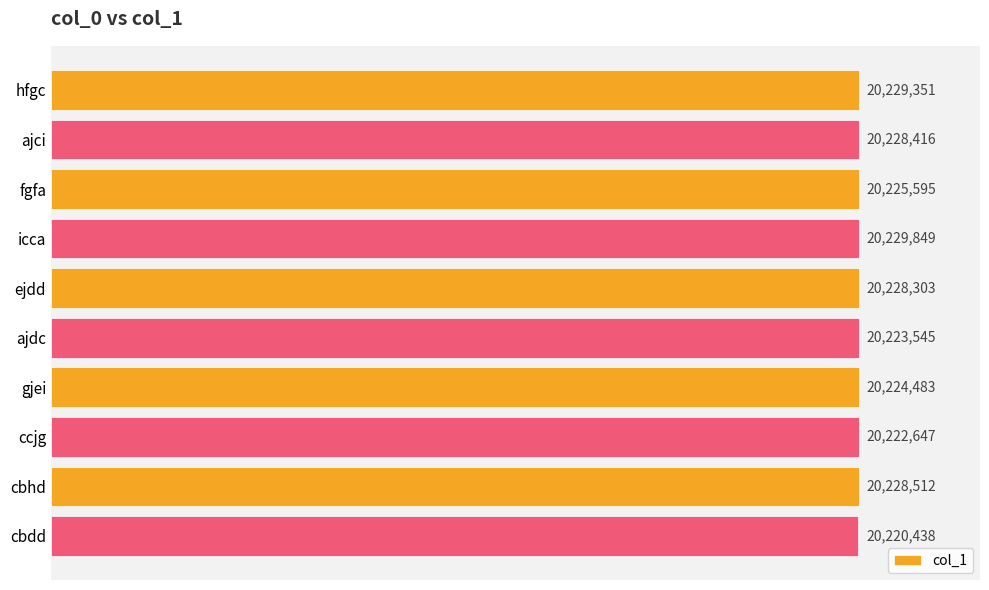

Does the chart contain any negative values?

No